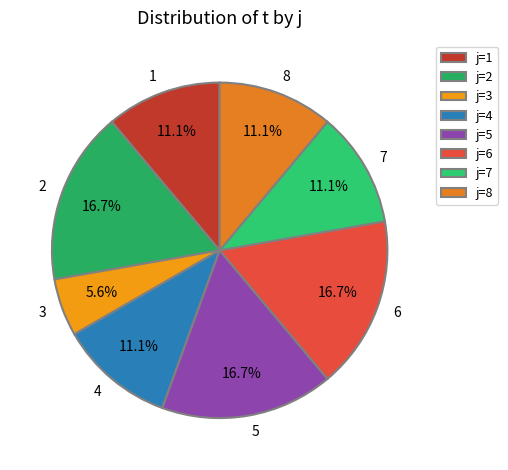

Is it true that 3 is 6% of the pie?

True